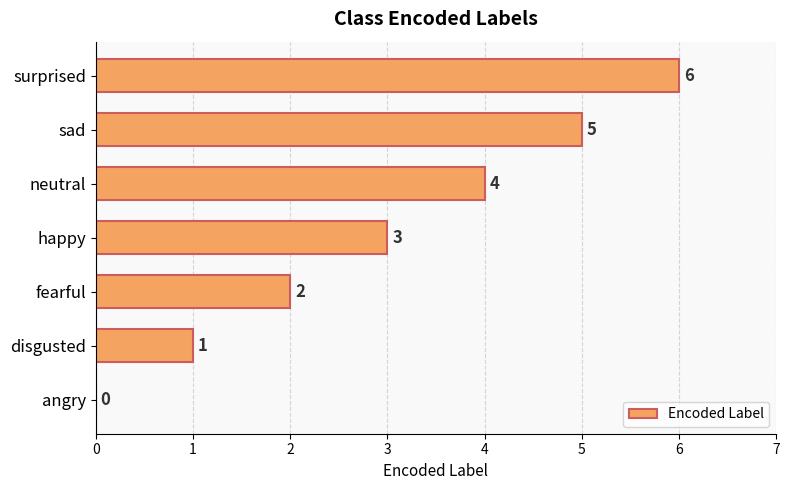

How many distinct data groups are displayed?

1